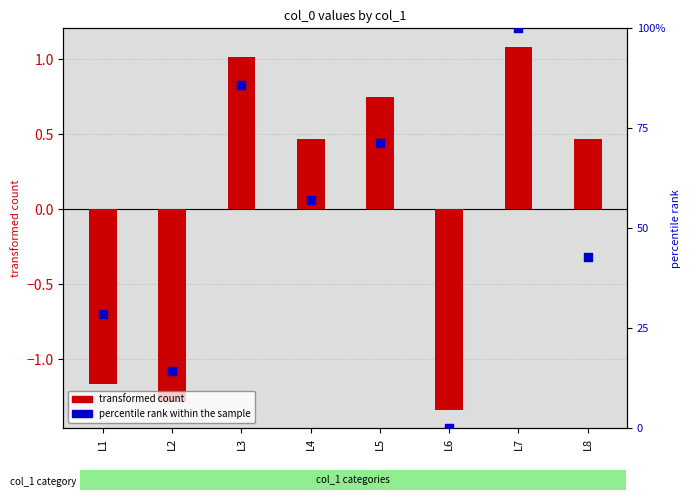

Is the value of percentile rank within the sample at L3 greater than the value of transformed count at L1?

Yes